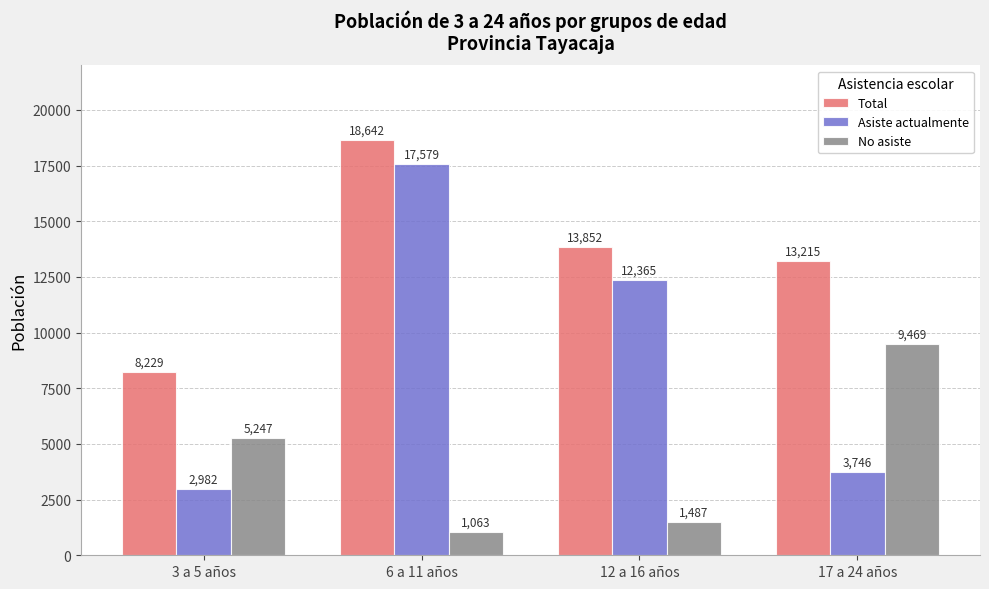

At which label is Asiste actualmente closest to 10280?

12 a 16 años